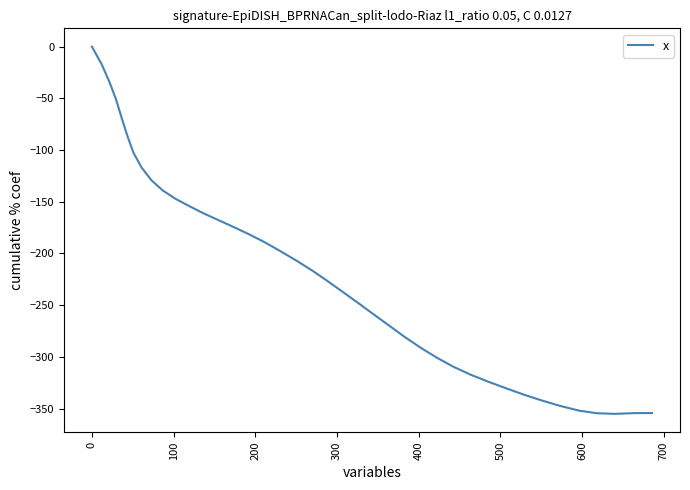

What is the difference between the maximum and minimum values?

355.1